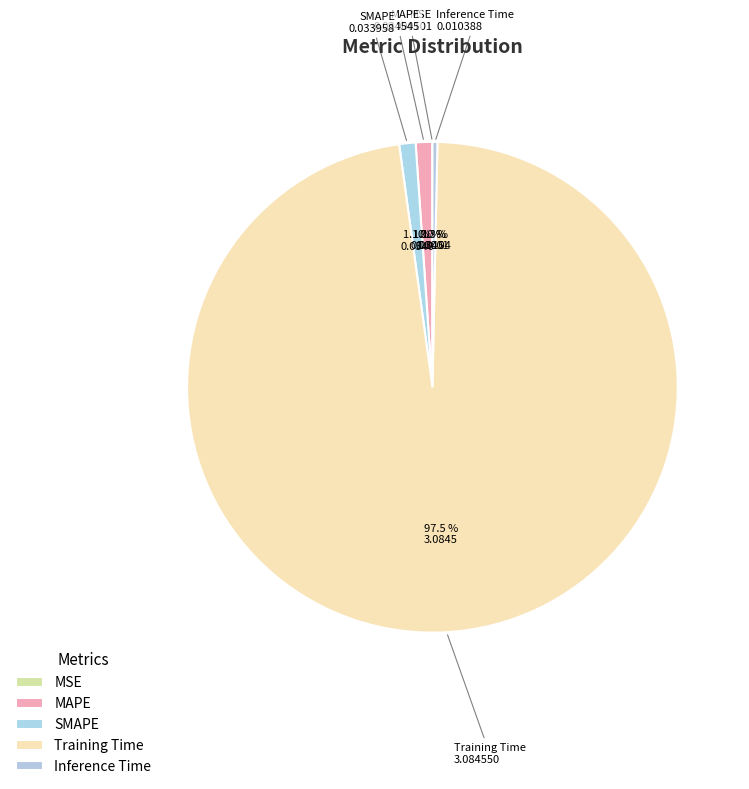

Is Training Time the majority of the pie?

Yes